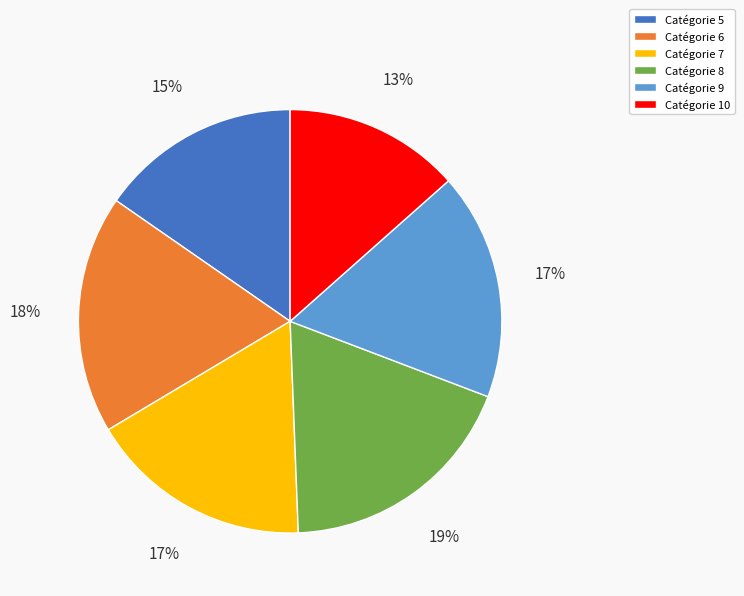

To the nearest percent, what is the combined percentage of Catégorie 7 and Catégorie 8?

36%